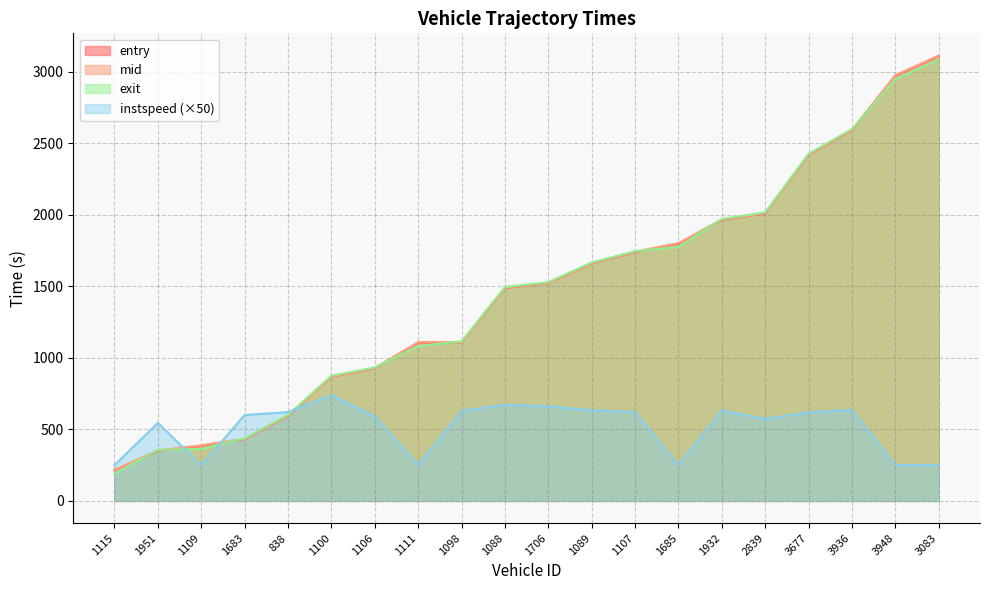

What is the label of the 5th point from the right?

2839